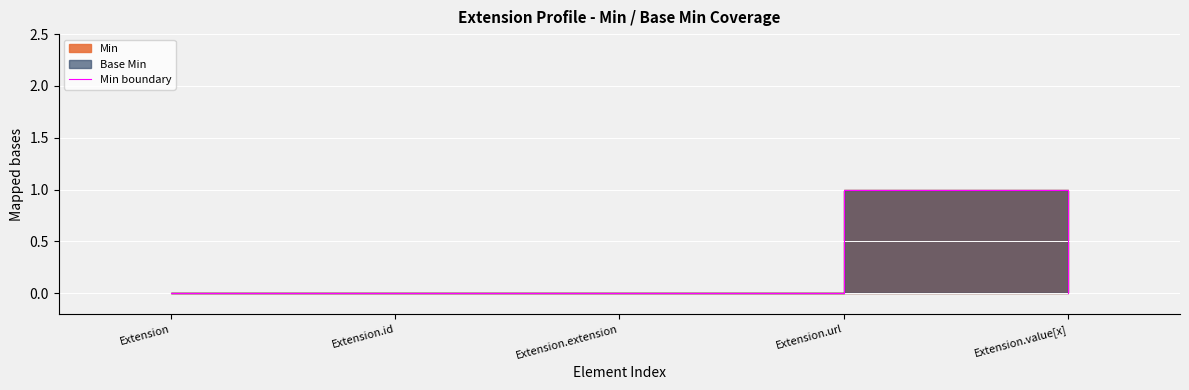

True or false: there are more than 2 points higher than both neighbors.

False